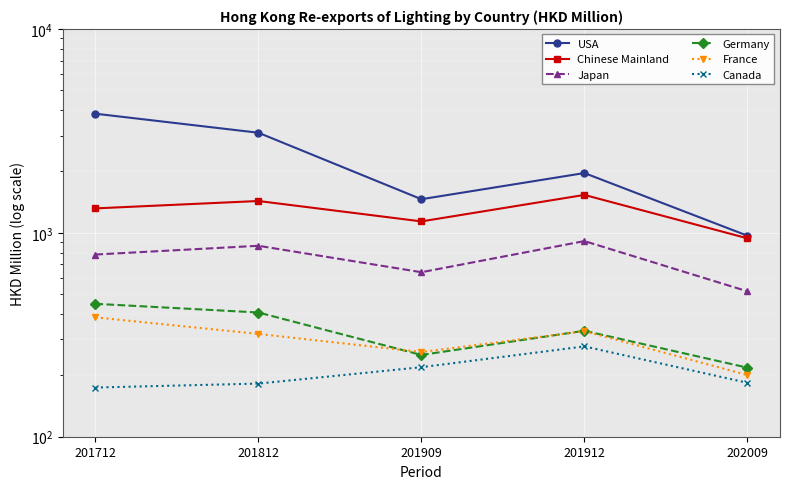

Count the number of data series in this chart.

6